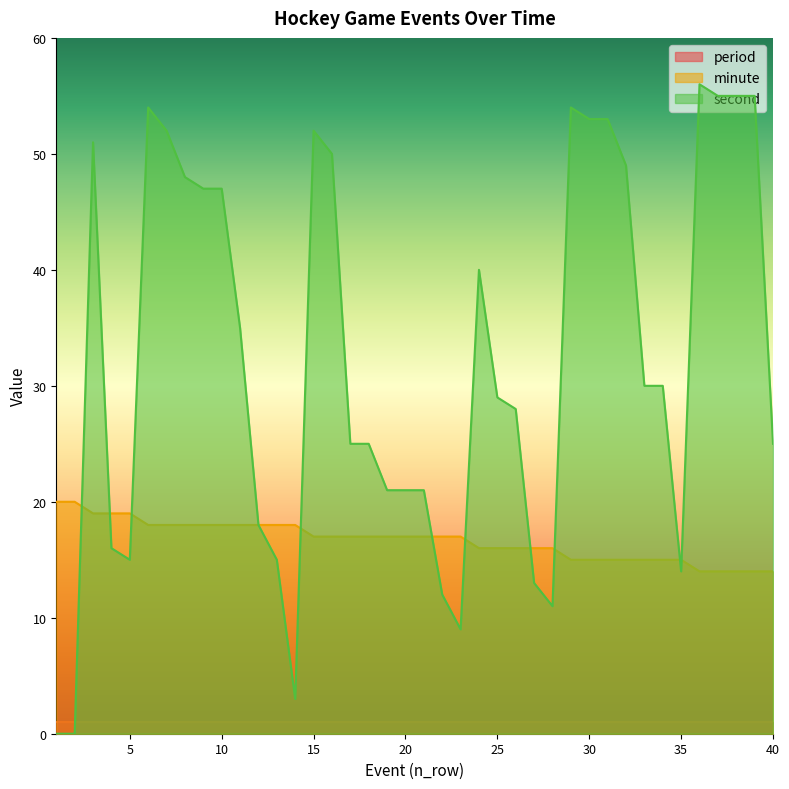

What is the total value across all series at 11?

53